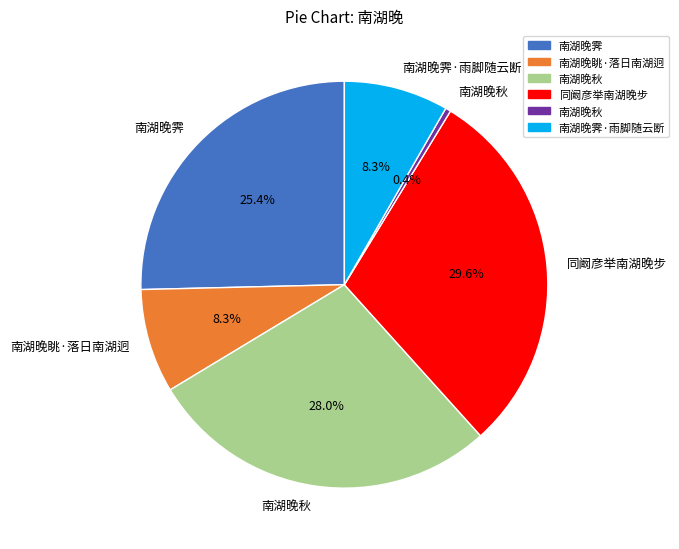

Is there any slice that represents more than half of the pie?

No